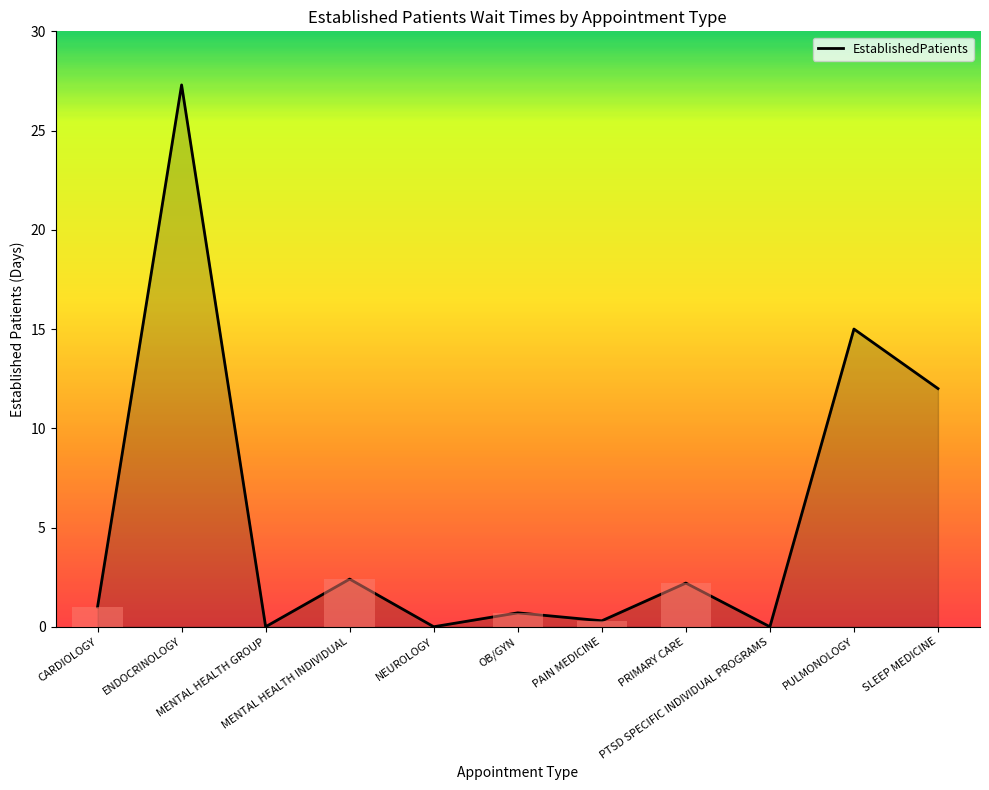

What is the difference between the second highest and second lowest values?

15.0